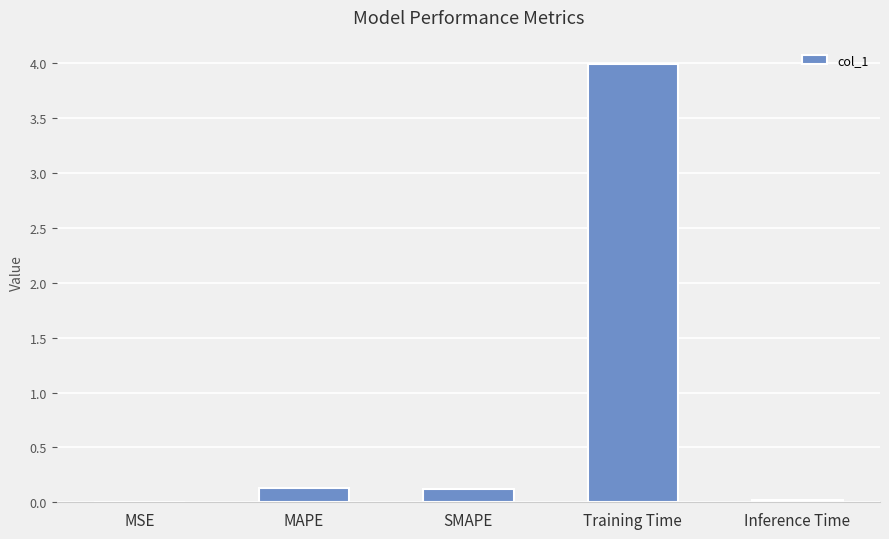

The value at SMAPE is 0.1. True or false?

True